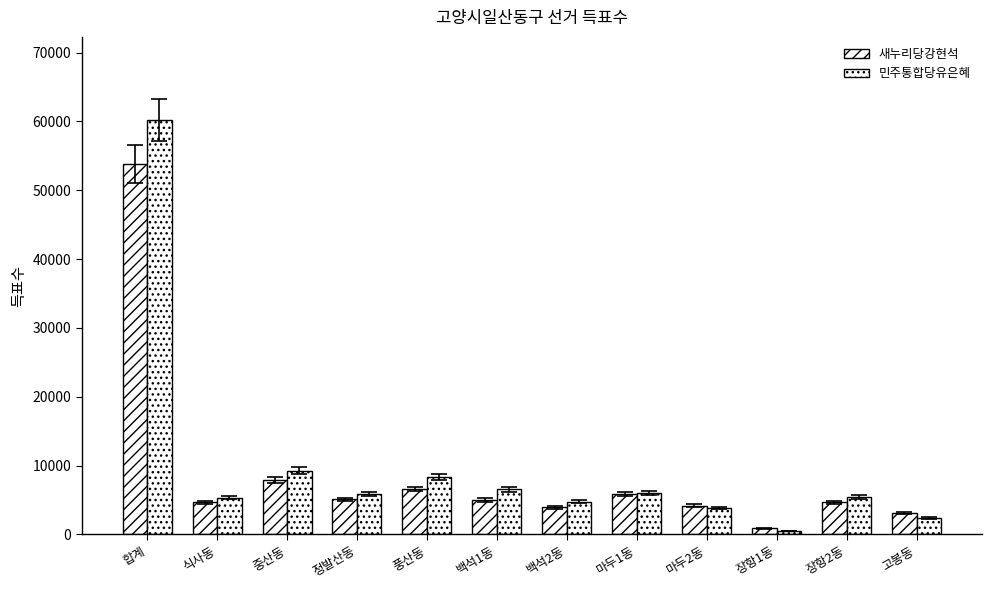

How many distinct data groups are displayed?

2